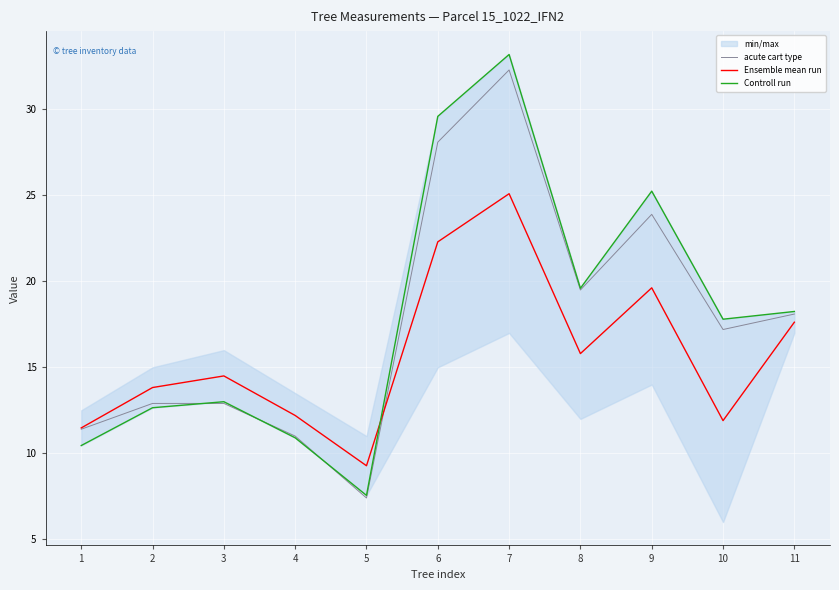

At how many categories does at least one series exceed 22?

3